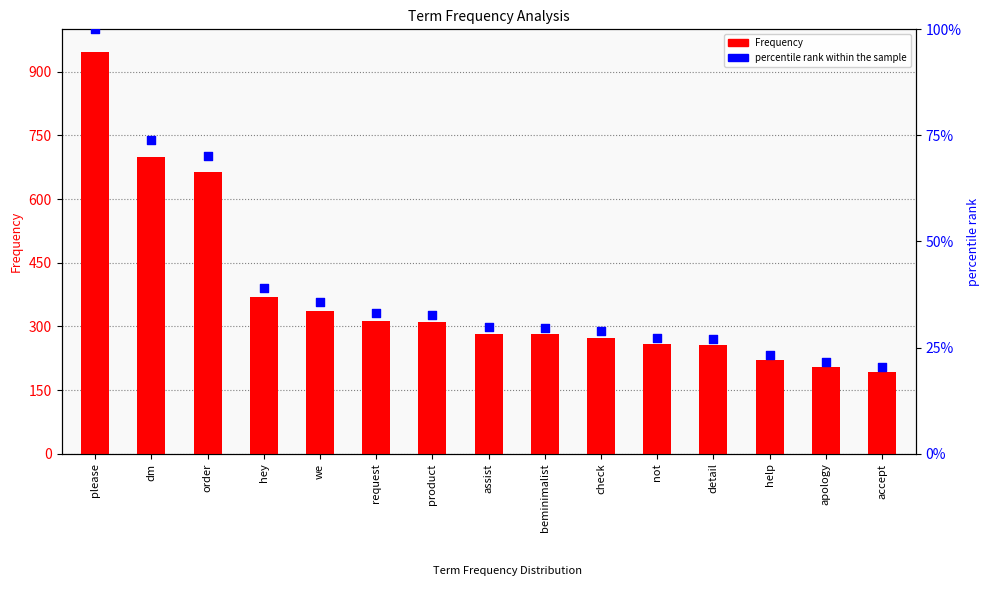

Which series contains the highest Y value?

Frequency